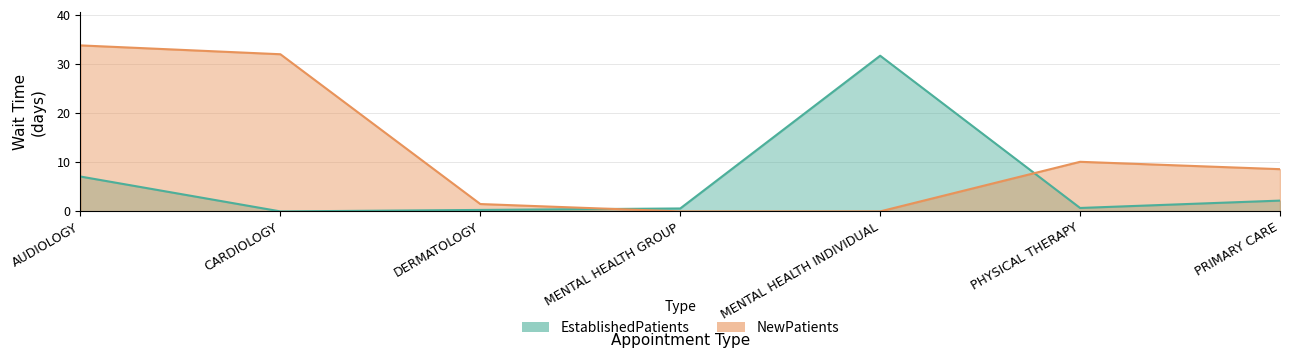

What is the sum of all EstablishedPatients values?

42.6